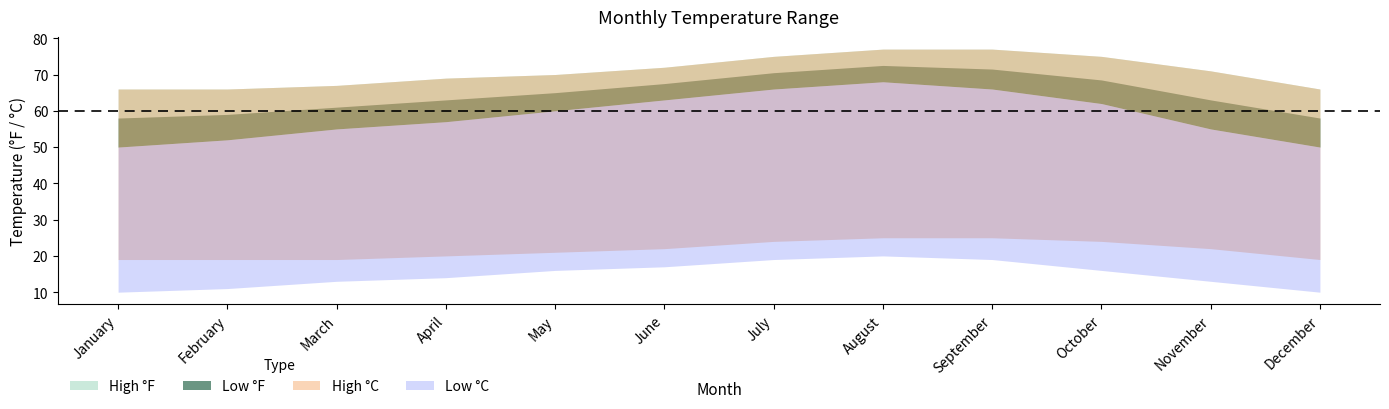

True or false: Low °F has more than 2 interior local peaks.

False